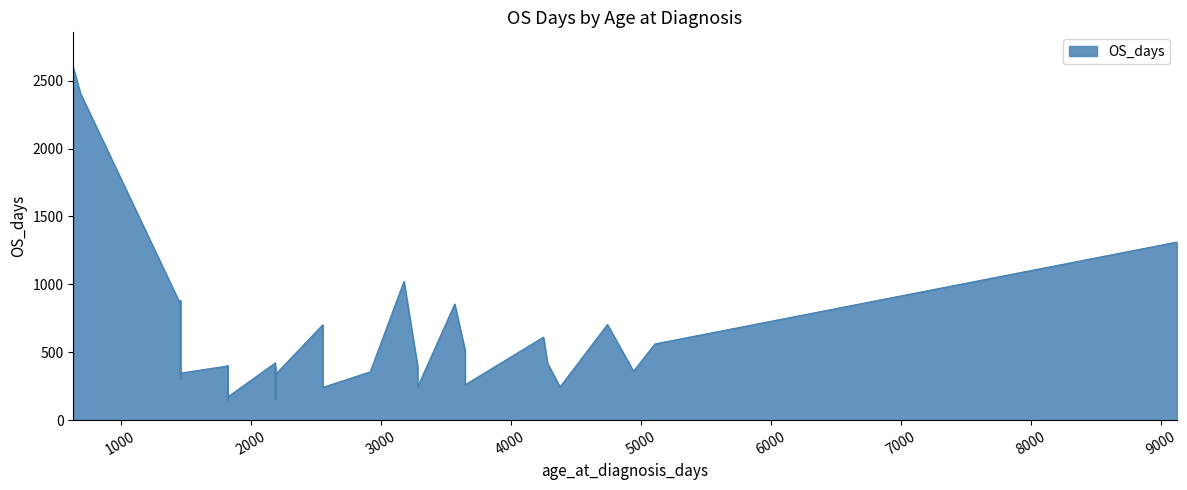

What is the change in value from 1825 to 4253?

+440